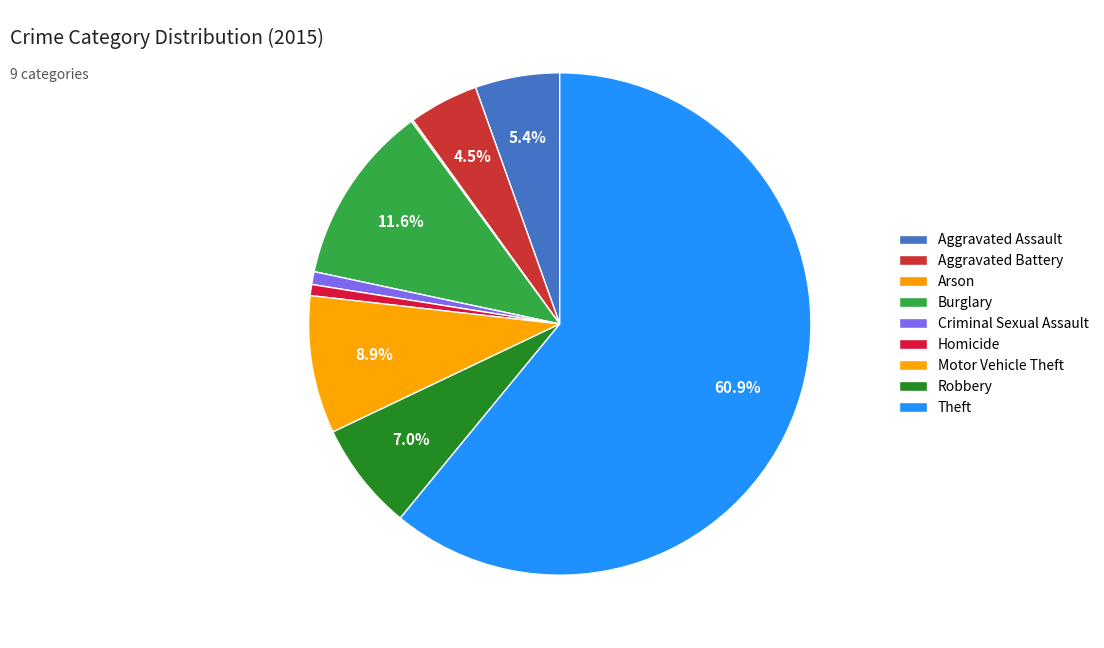

How much of the chart is everything except Burglary?

88.4%